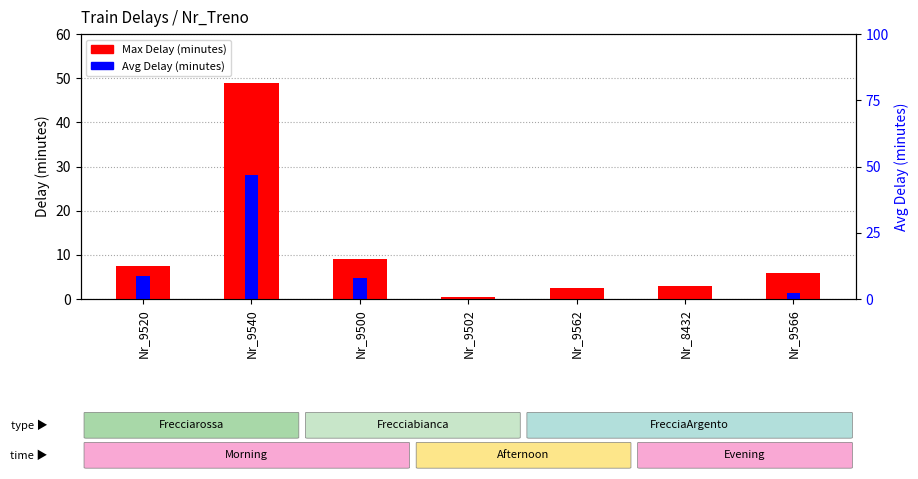

What is the difference between the values at Nr_9502 and Nr_9540?

48.5